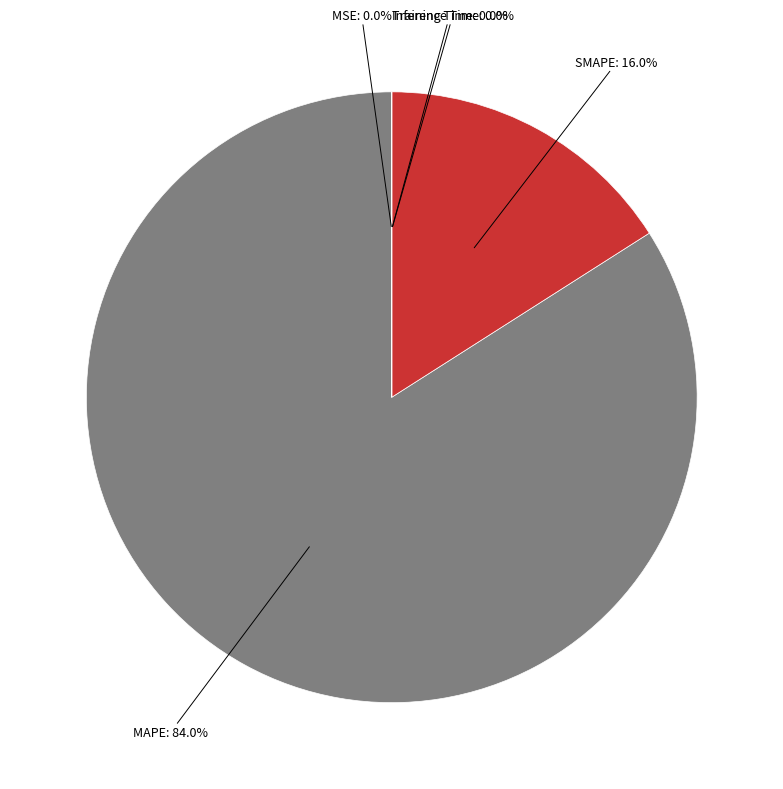

What is the majority slice?

MAPE